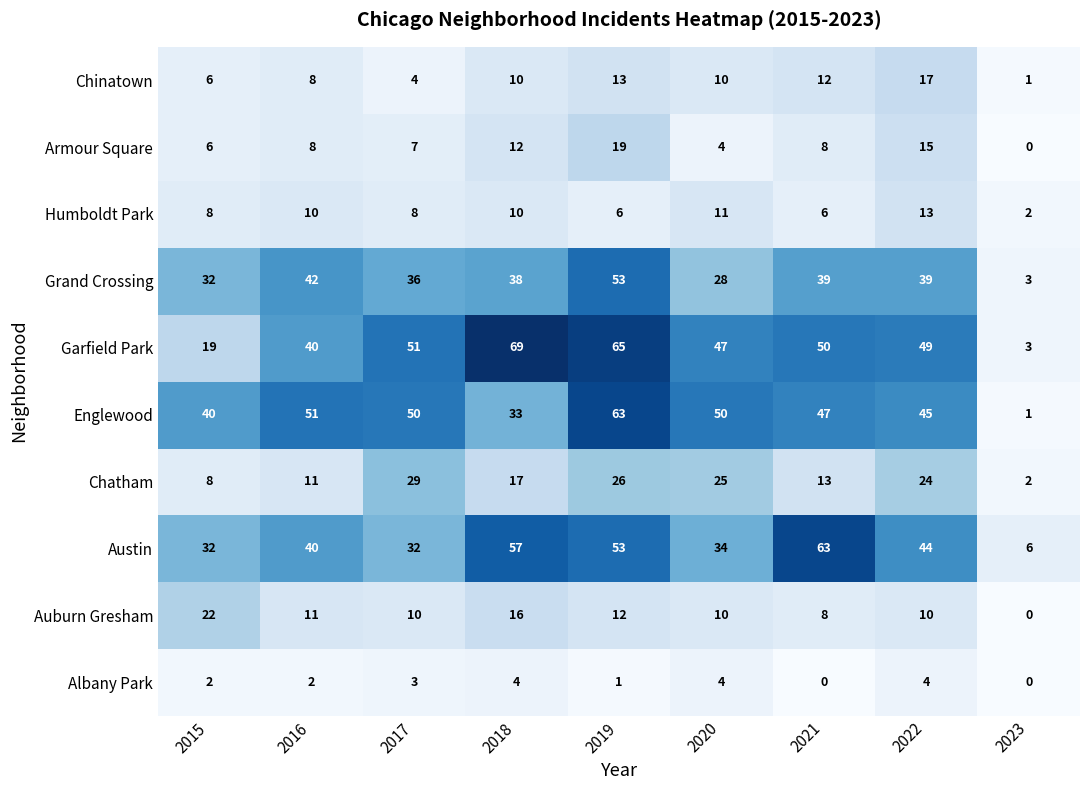

How many categories are shown in the chart?

9